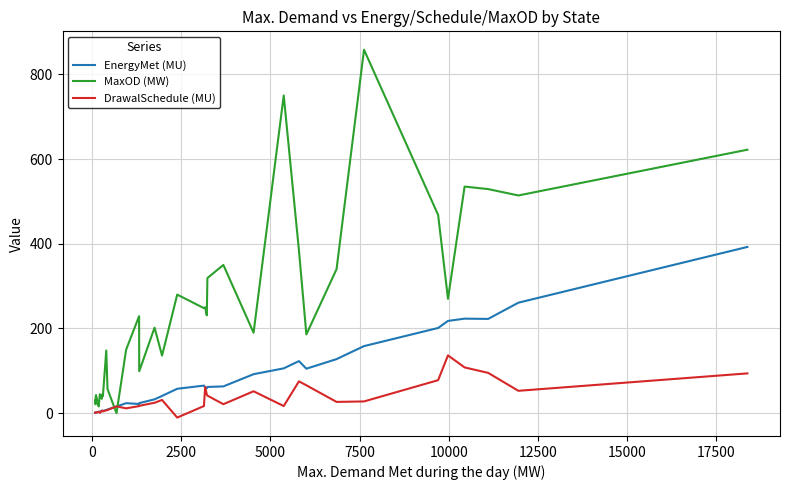

Rank the series by their maximum value, from lowest to highest.

DrawalSchedule (MU), EnergyMet (MU), MaxOD (MW)